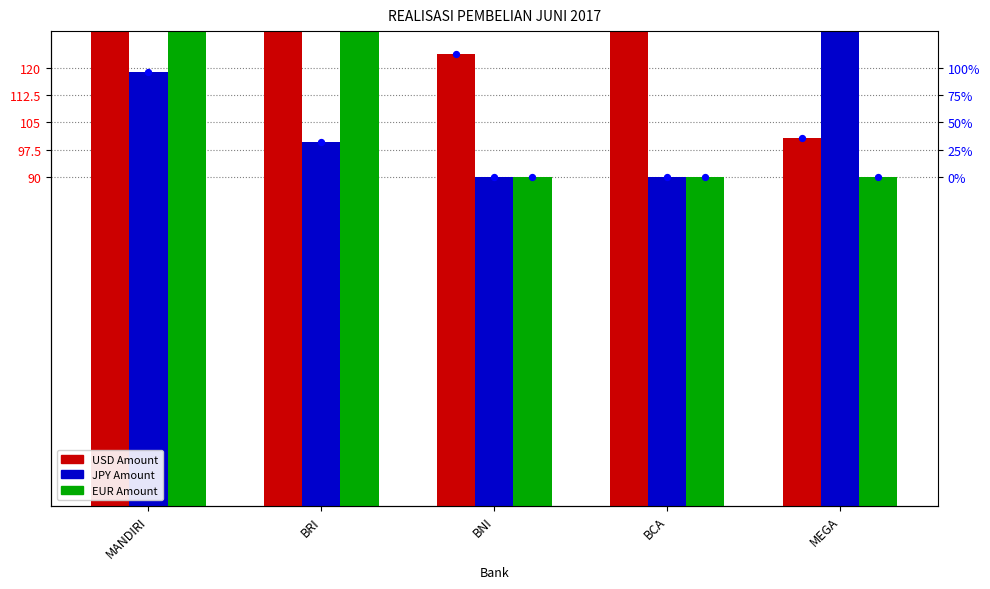

Which series reaches the maximum Y coordinate?

USD Amount